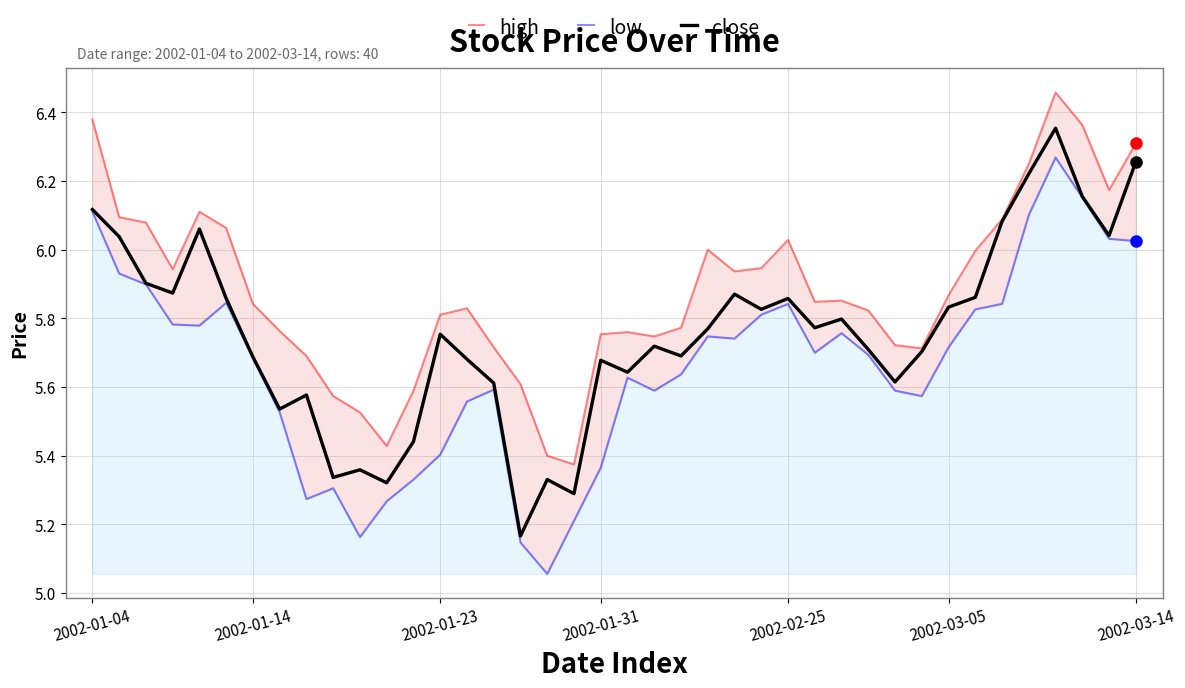

What is the difference between the maximum and second lowest values in the low series?

1.1